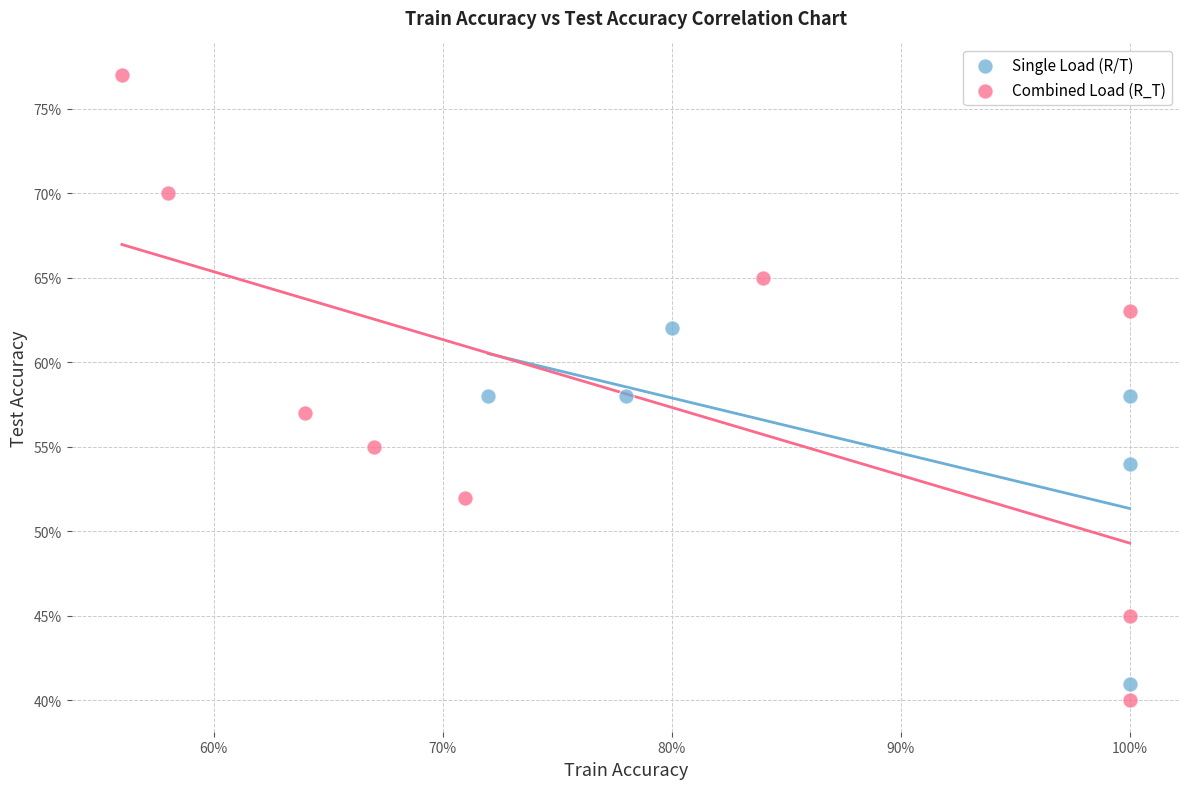

Which series contains the lowest Y value?

Combined Load (R_T)